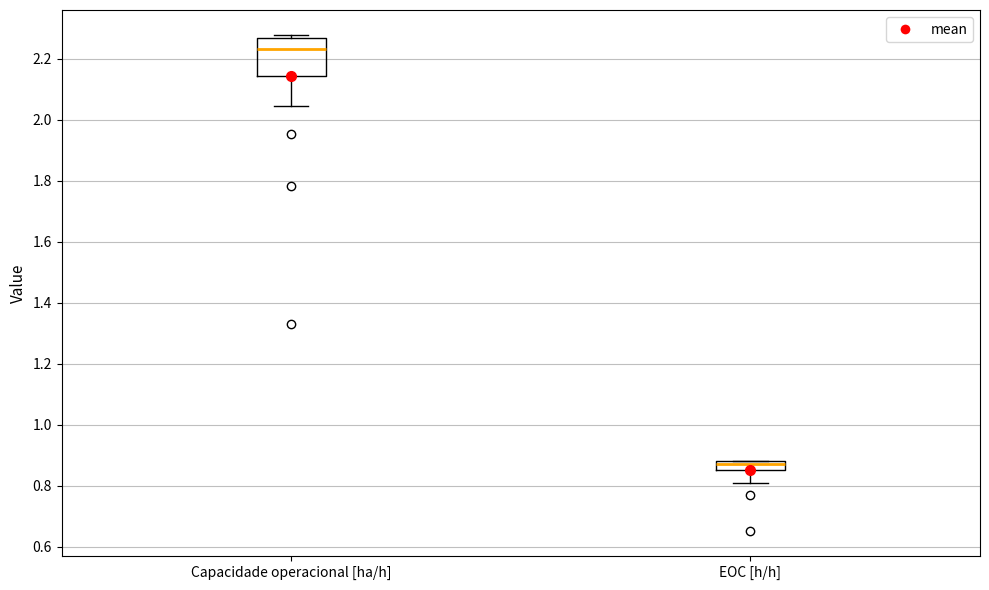

Which box has the highest median line?

Capacidade operacional [ha/h]